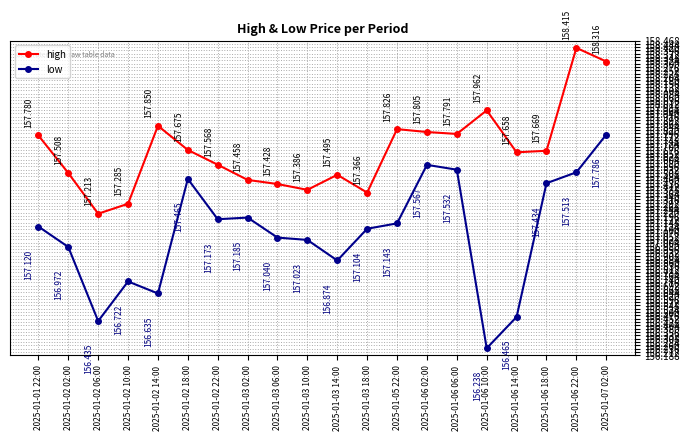

Is the value of low at 2025-01-06 10:00 greater than the value of high at 2025-01-06 22:00?

No